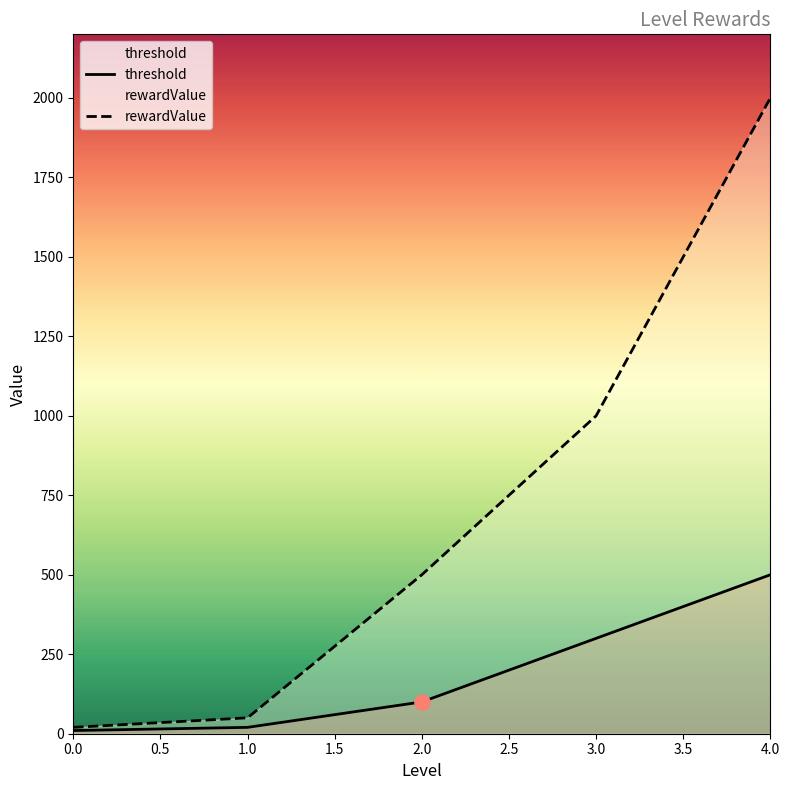

Which series contains the highest Y value?

rewardValue